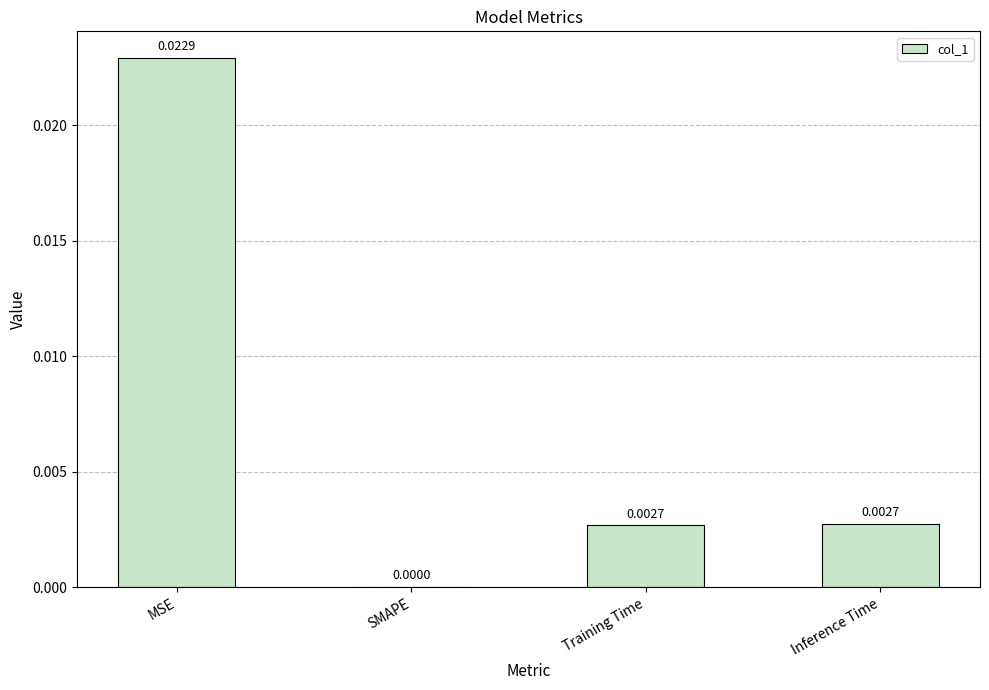

Where is the data nearest to the value 0?

SMAPE